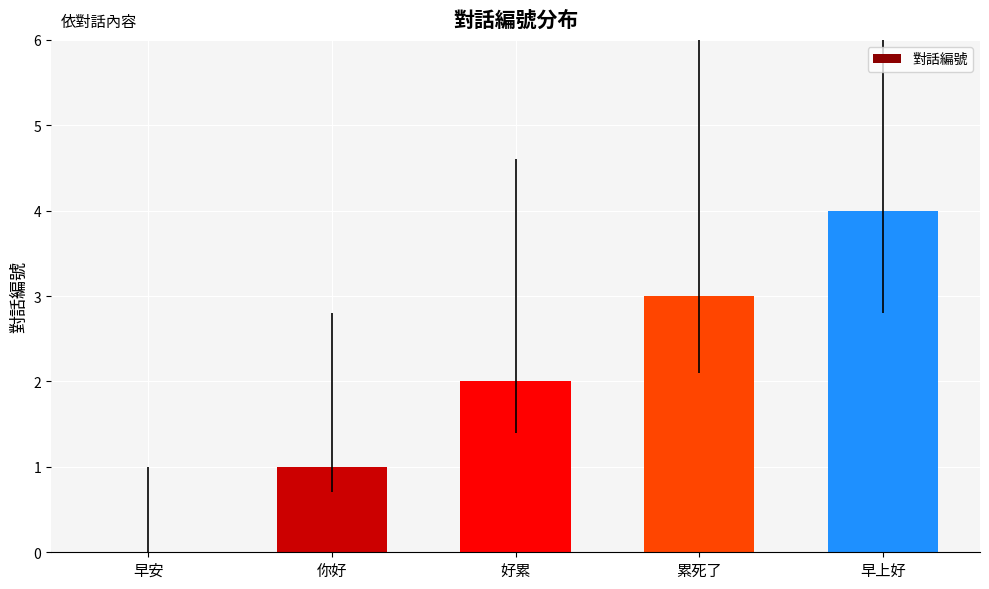

The value at 你好 is 0. True or false?

False